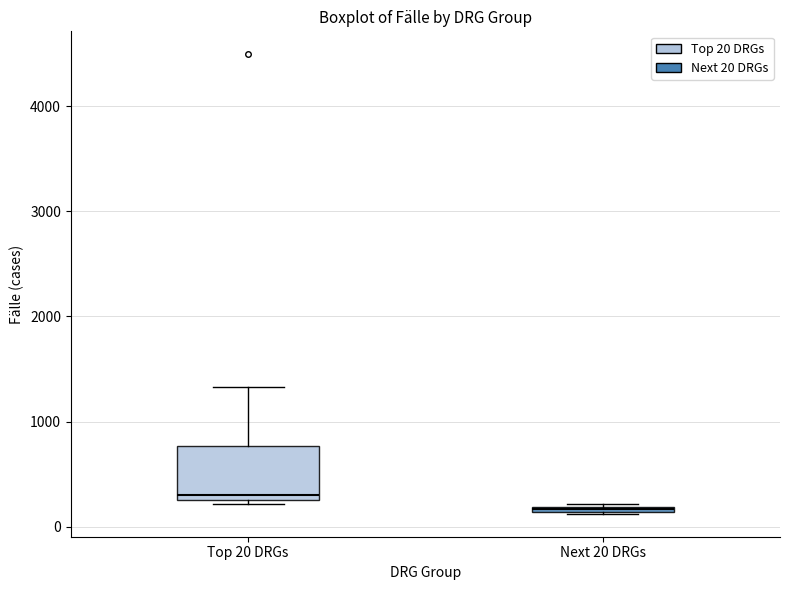

Where does the upper whisker of the box for Top 20 DRGs end on the y-axis? The values are not printed on the chart, so give them approximately, as read against the axis.

1300